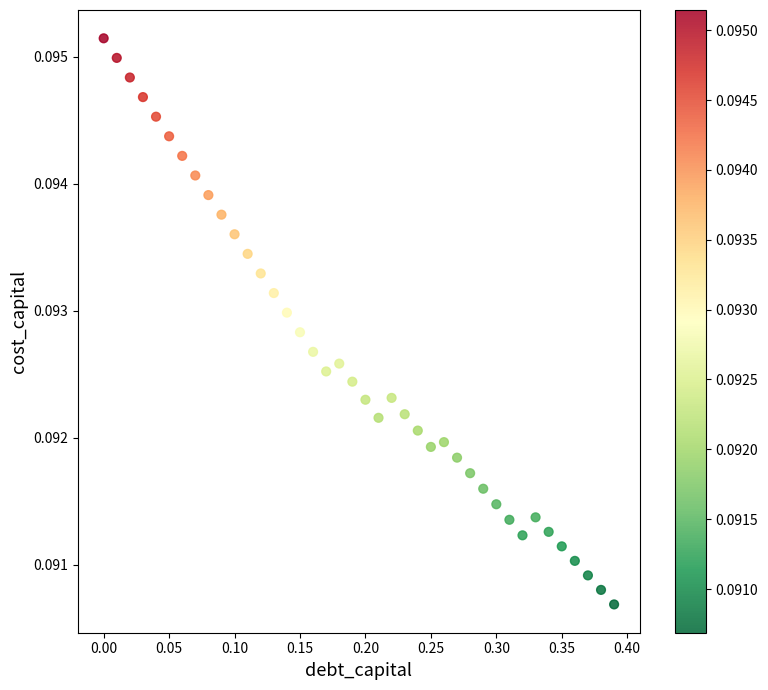

What is the range of X values (max minus min)?

0.4